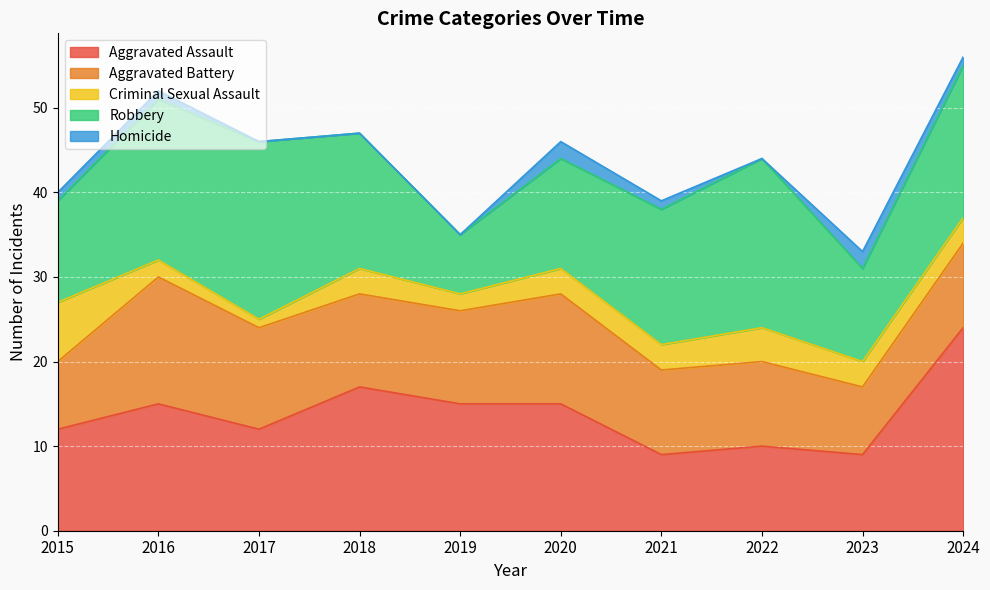

Which series changed the most between 2019 and 2020?

Robbery